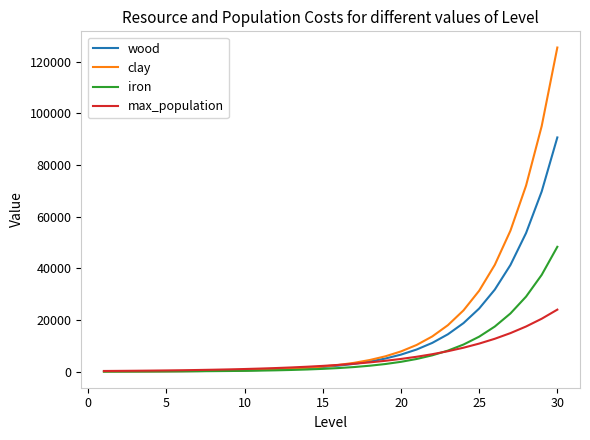

What is the maximum value for iron?

48331